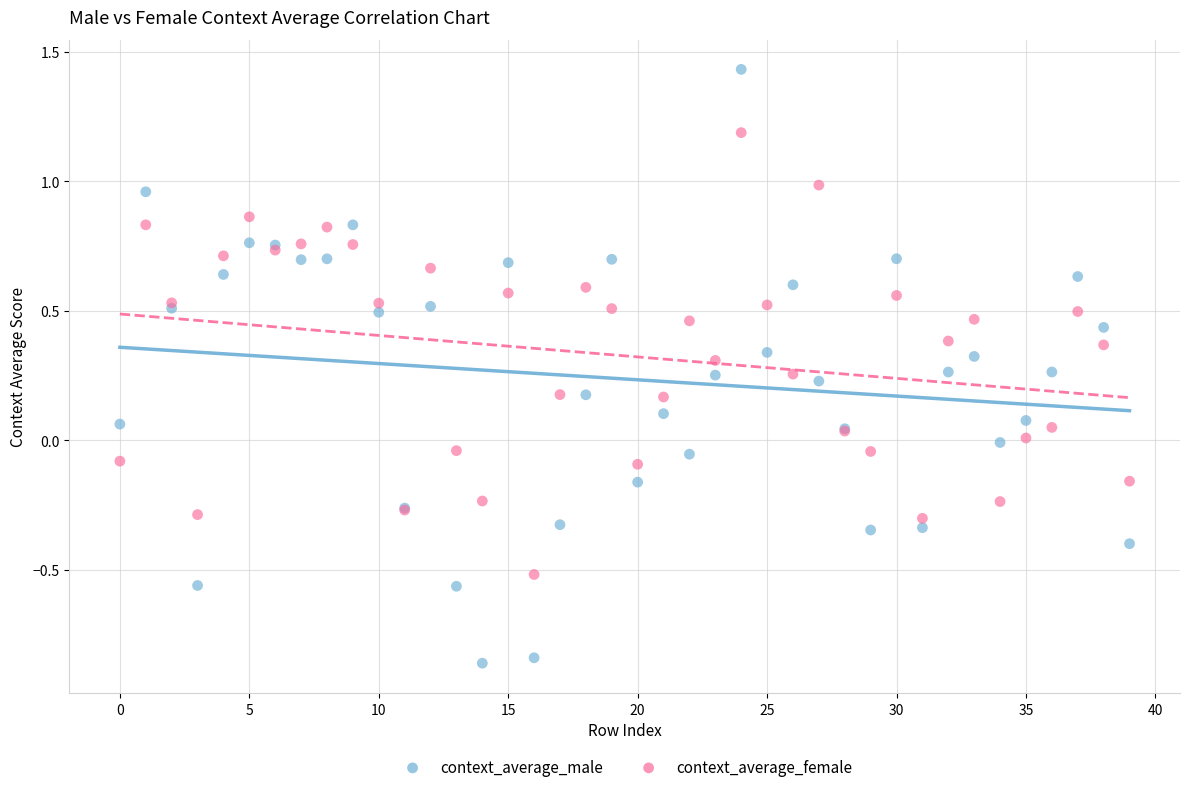

Which series contains the lowest Y value?

context_average_male